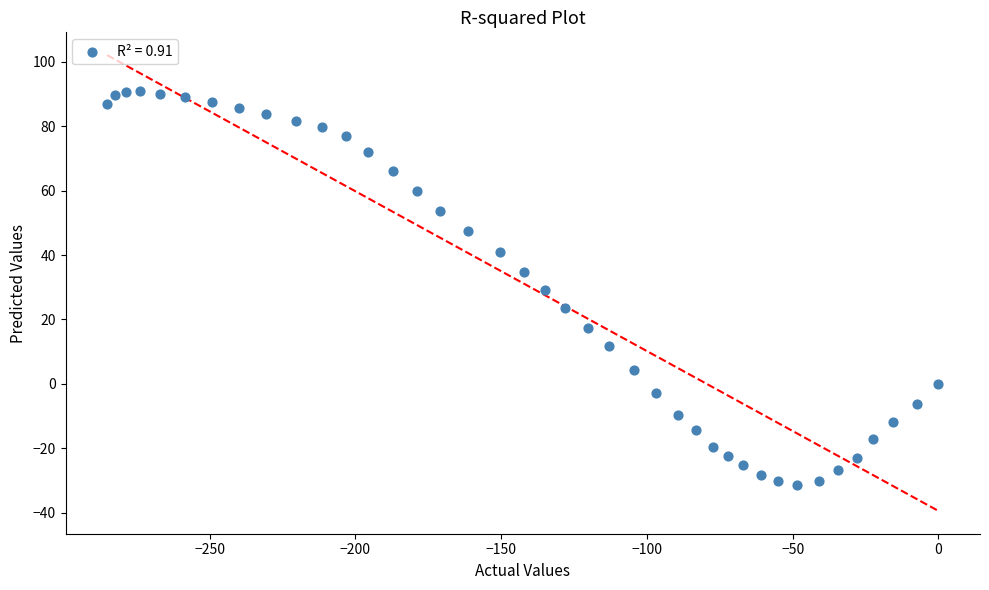

What is the range of X values (max minus min)?

285.2